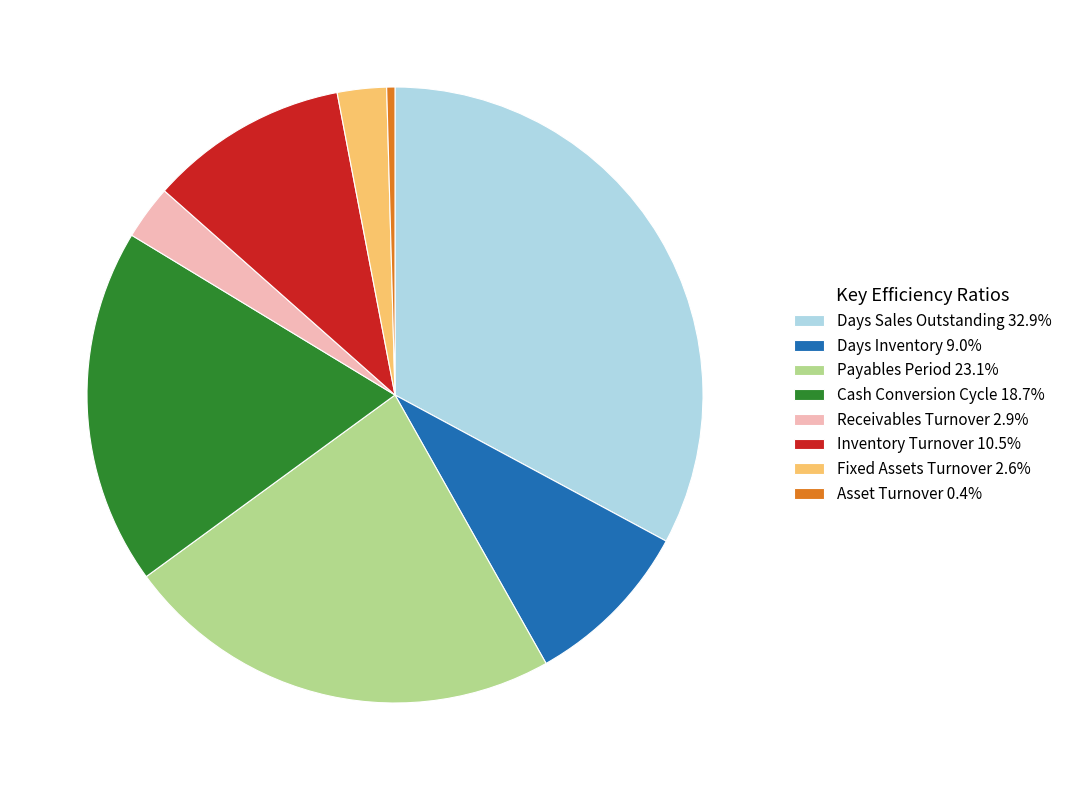

Is the sum of Days Sales Outstanding 32.9% and Days Inventory 9.0% greater than half?

No